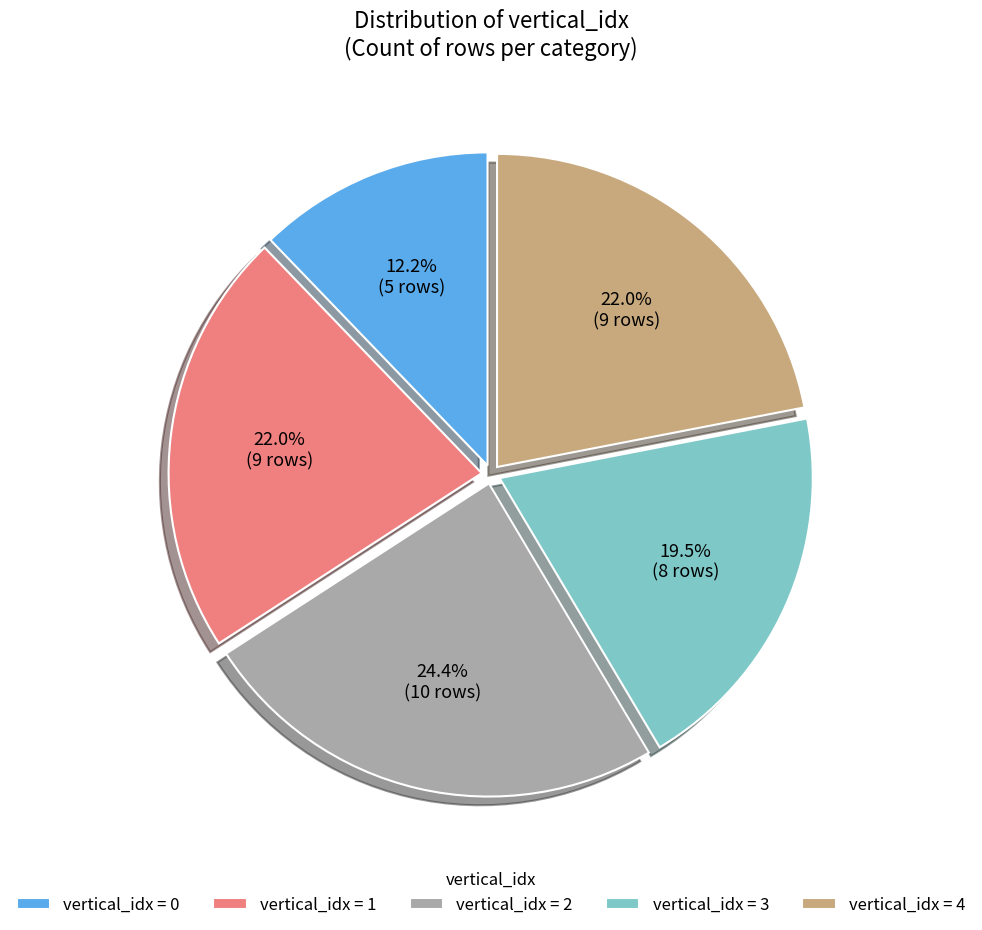

How many slices are in this pie chart?

5